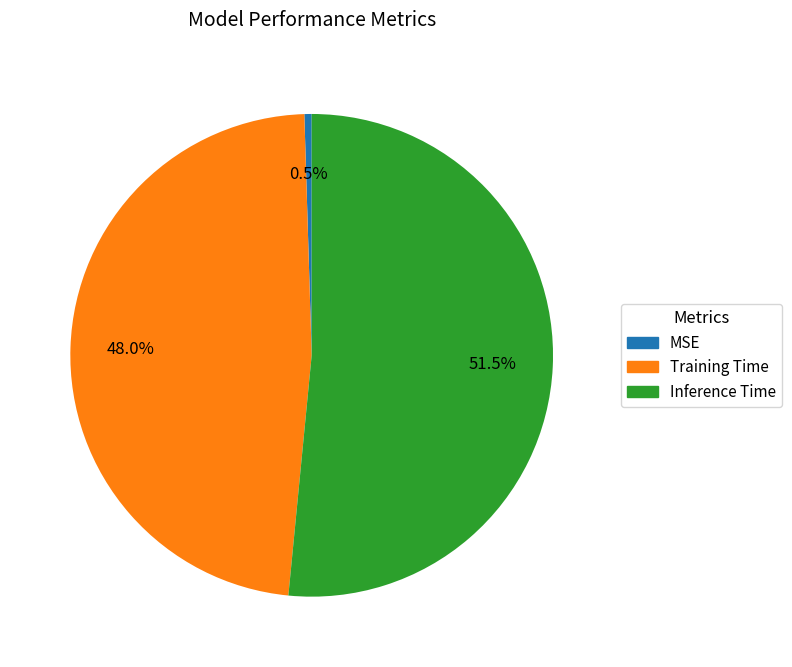

Count the number of slices in the pie.

3